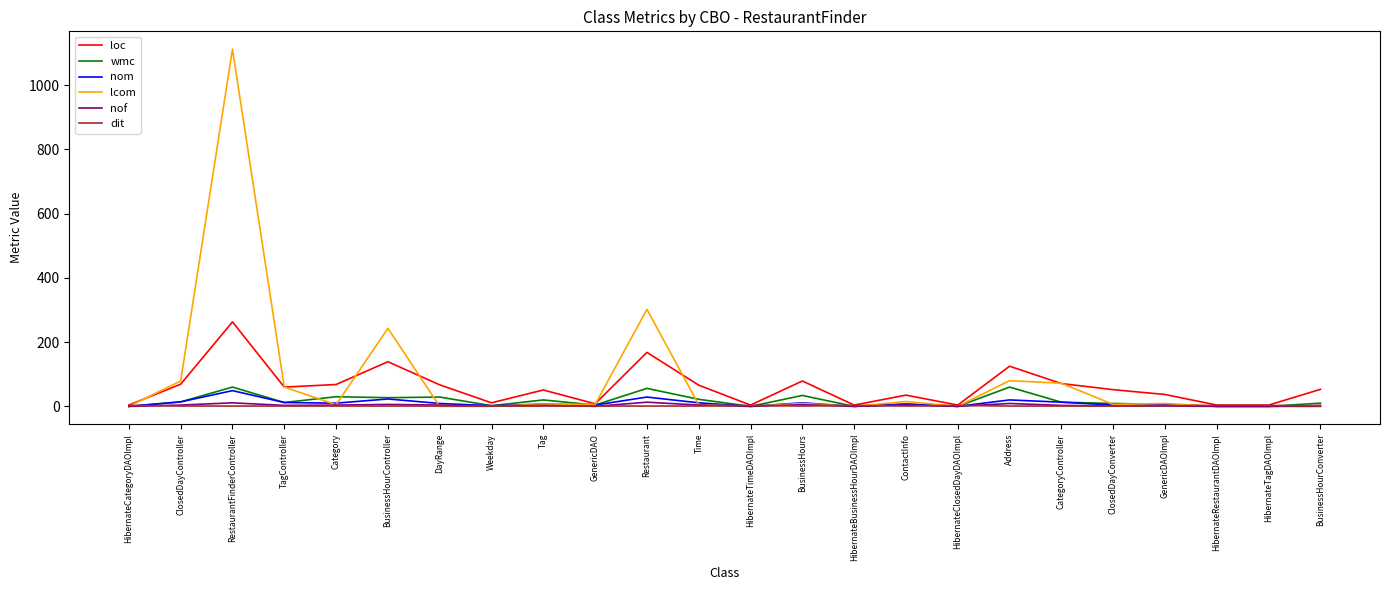

True or false: lcom has a value of 1112 at RestaurantFinderController.

True